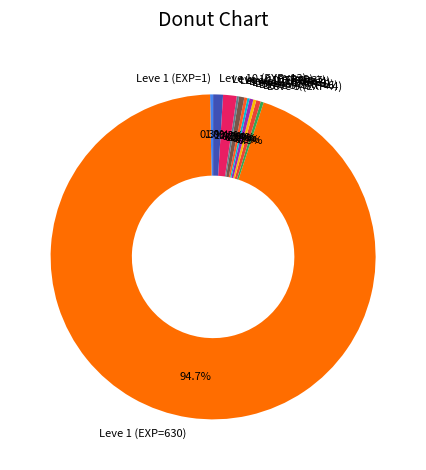

Which category has the biggest portion of the pie?

Leve 1 (EXP=630)